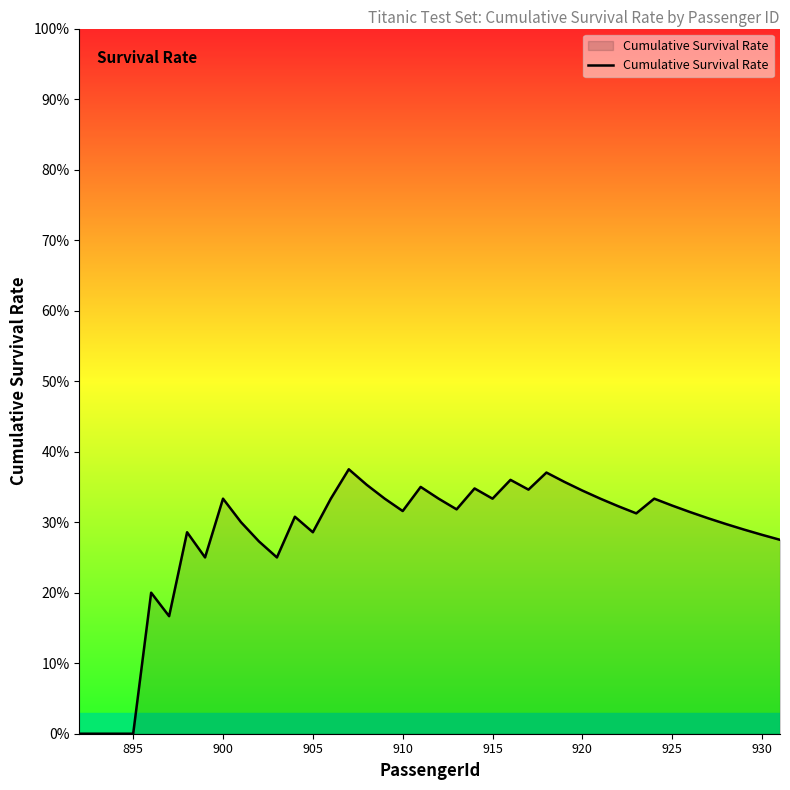

Is this an area chart (filled region under the line)?

Yes